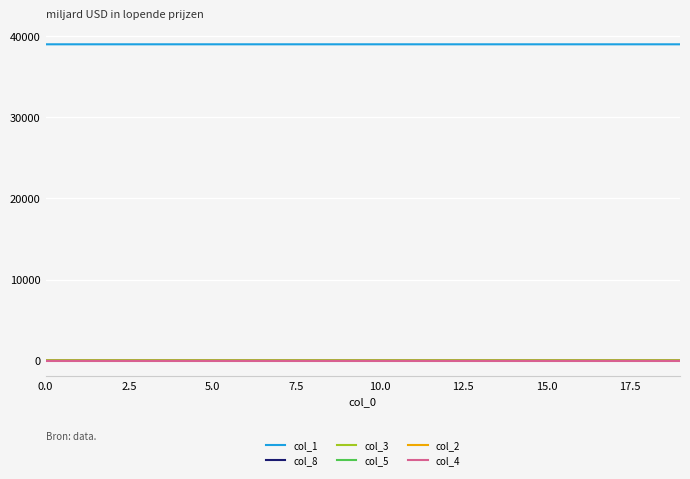

What is the average value of the col_8 series?

0.3